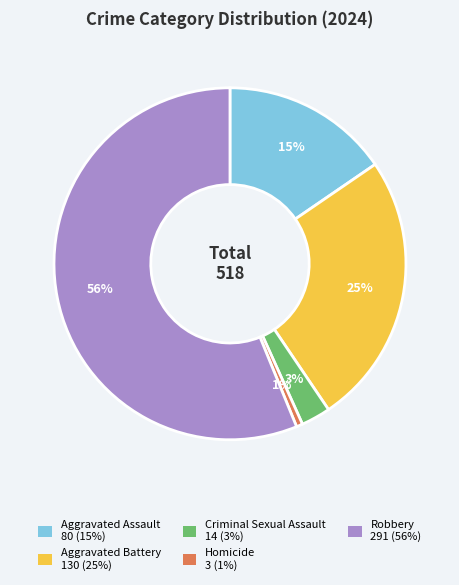

To the nearest percent, what is the average slice percentage?

20%